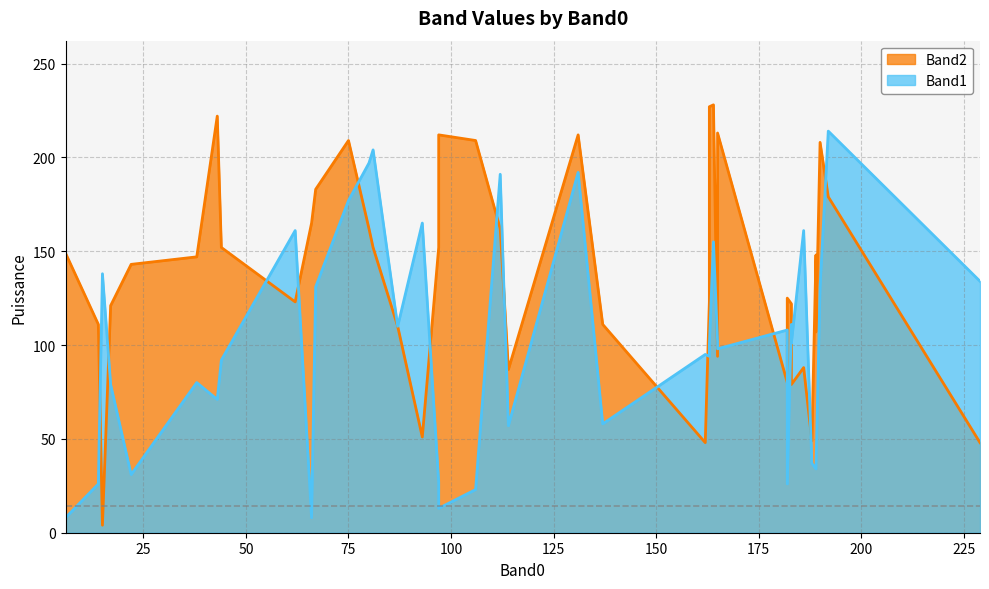

What is the sum of all Band1 values?

3975